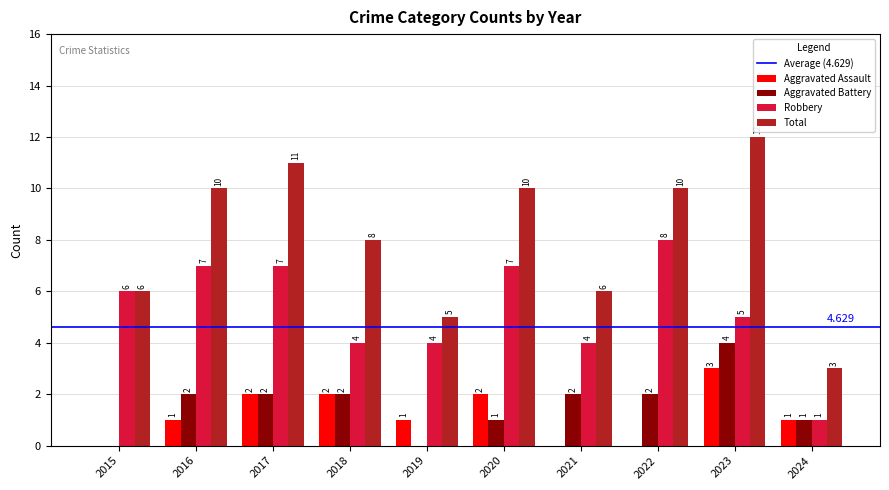

What is the approximate value of Robbery at 2020?

7